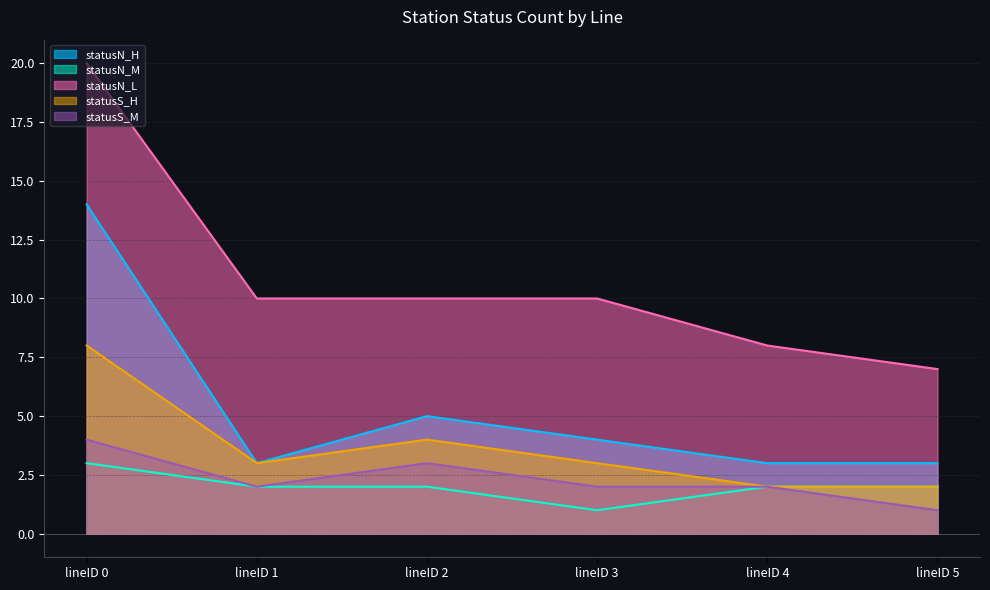

How many lines are shown in the chart?

5